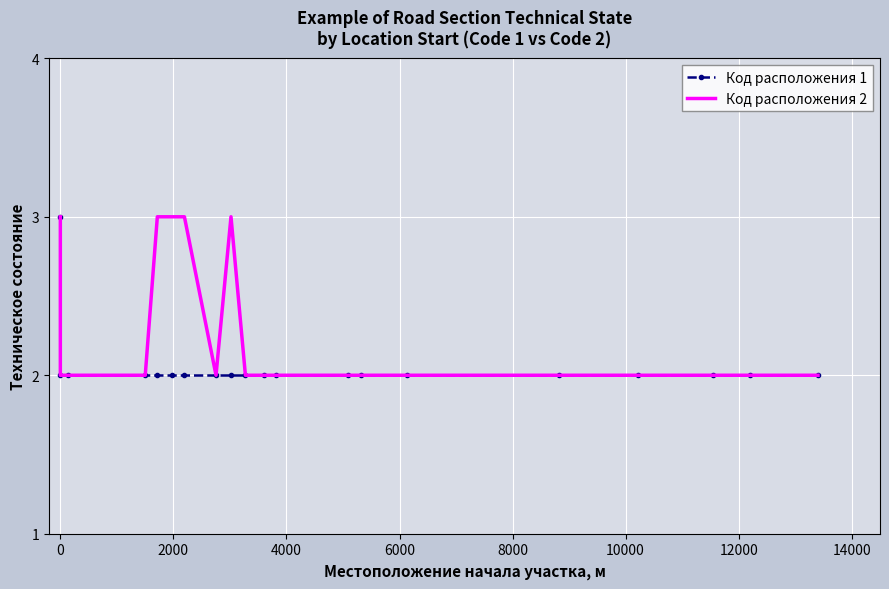

At how many categories does at least one series exceed 2?

5